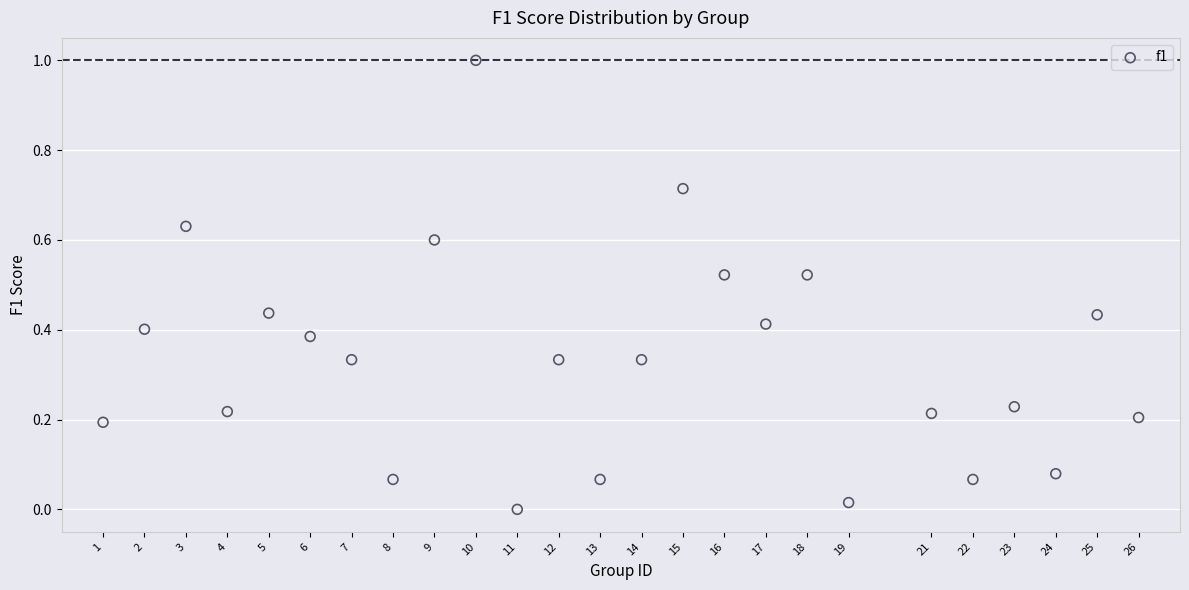

What is the range of X values (max minus min)?

25.0